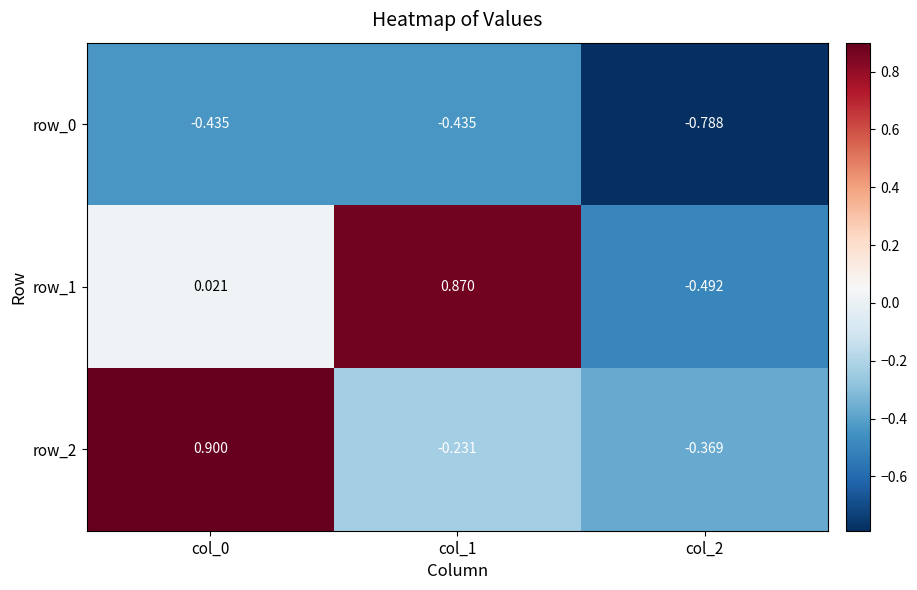

Is the value of row_1 at col_1 greater than the value of row_0 at col_0?

Yes